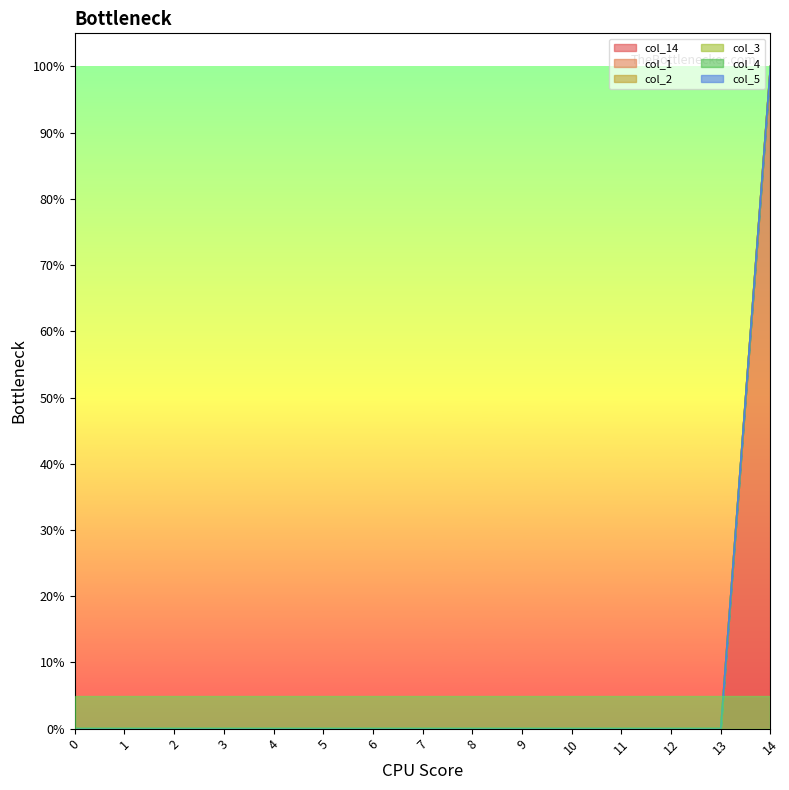

True or false: col_5 has more than 0 points higher than both neighbors.

False